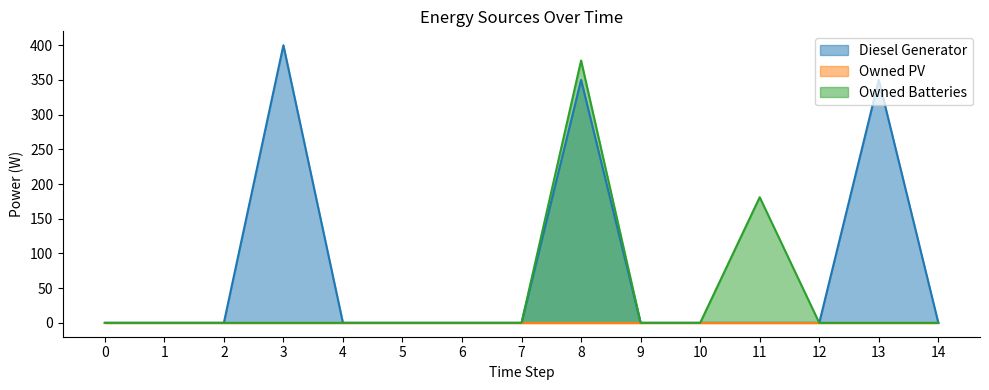

Which series has the widest spread of values?

Diesel Generator